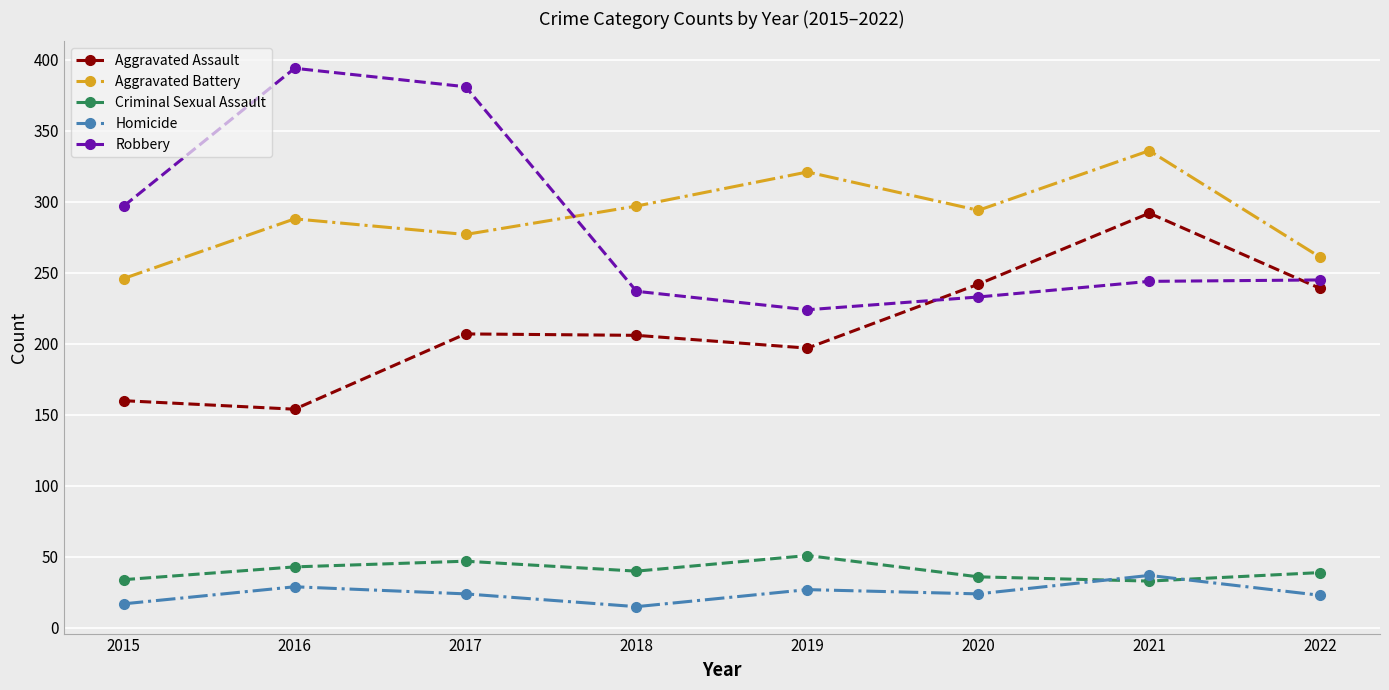

What is the value of the Criminal Sexual Assault point at the 4th from the left?

40